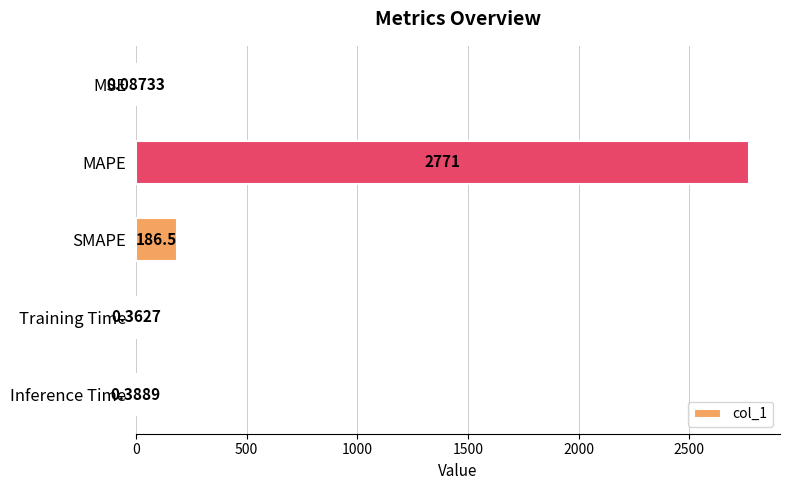

At which label is the value closest to 1385?

SMAPE